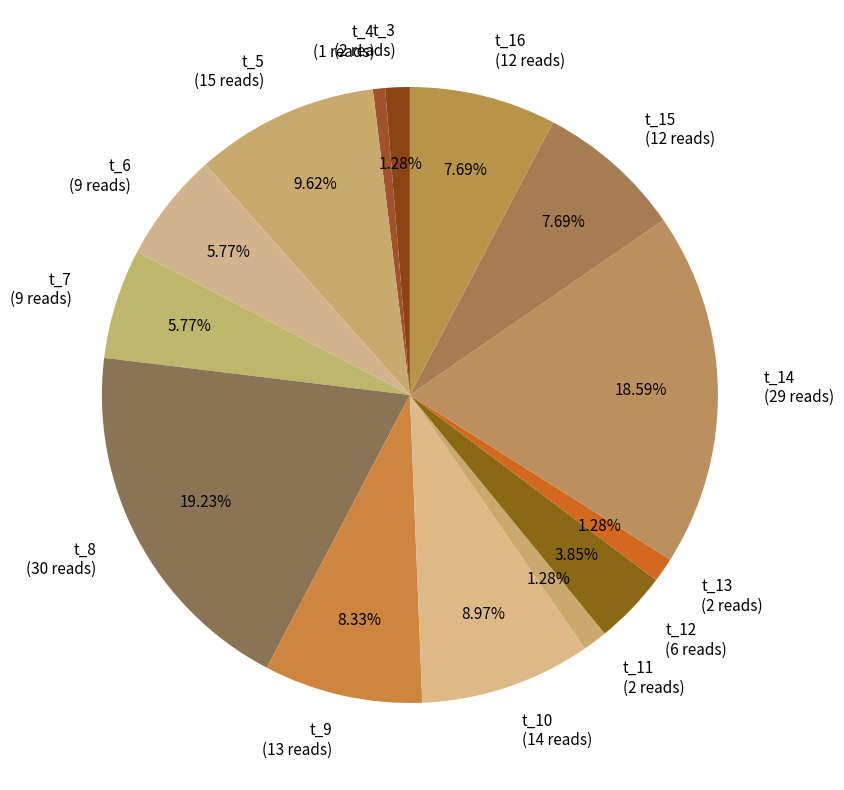

How many segments does this pie chart have?

14